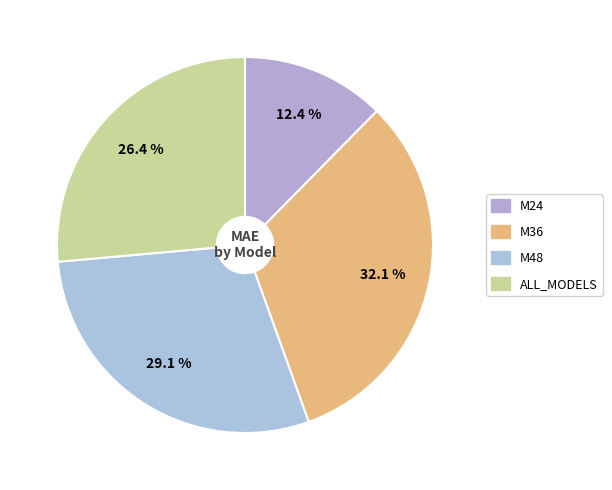

To the nearest percent, what is the average slice percentage?

25%